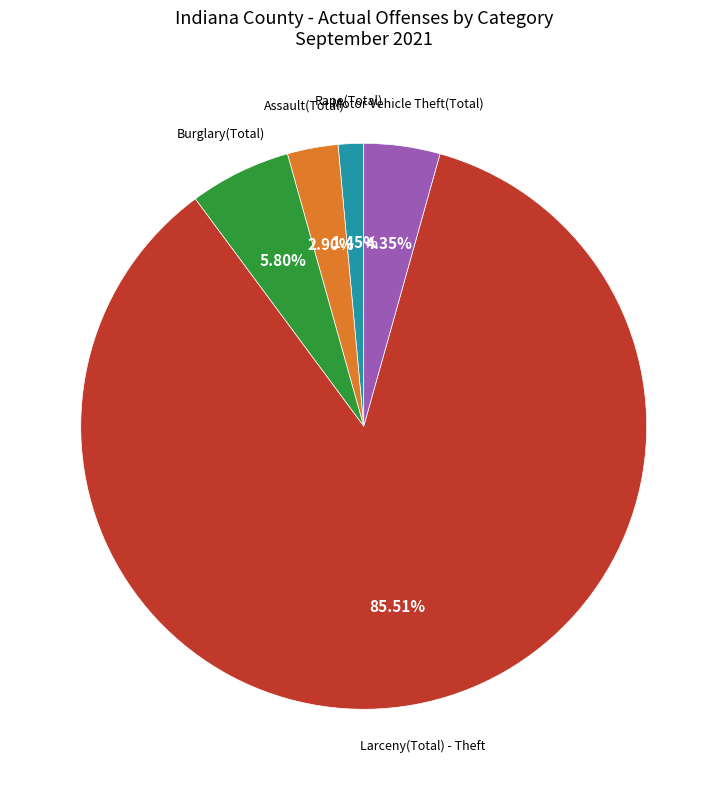

Is there any slice that represents more than half of the pie?

Yes